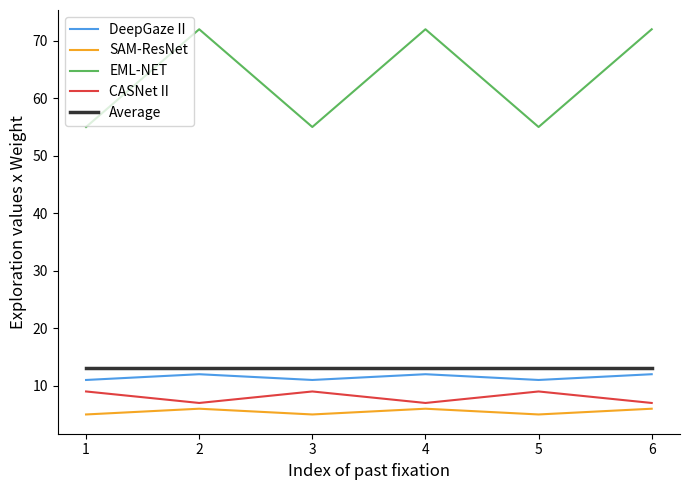

What is the spread (max minus min) of values at 3?

50